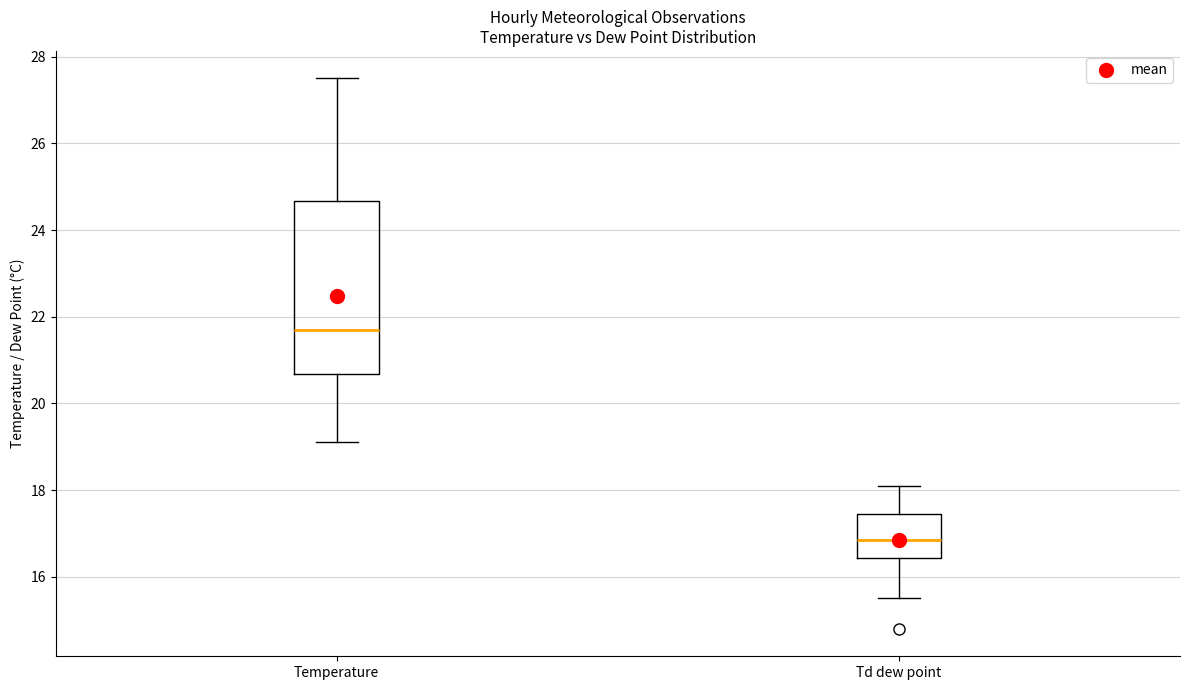

Reading left to right, transcribe this box plot: for each box, give where its median line is, the range the box spans, and where its two whiskers end, as read against the y-axis. The values are not printed on the chart, so give them approximately, as read against the axis.

Temperature: median 21.8, box 20.6 to 24.6, whiskers 19.2 to 27.6
Td dew point: median 16.8, box 16.4 to 17.4, whiskers 15.6 to 18.2